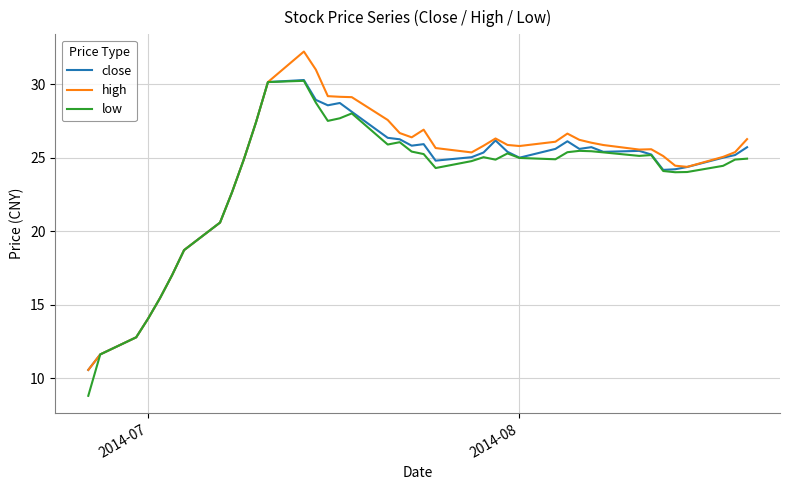

What is the maximum value for high?

32.2